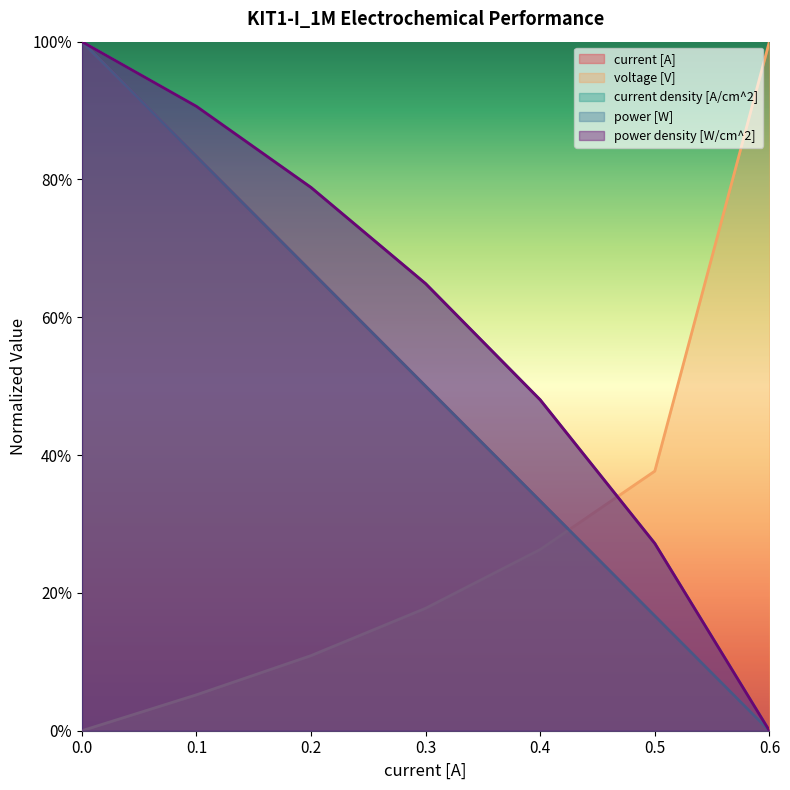

Count the number of categories in the chart.

7